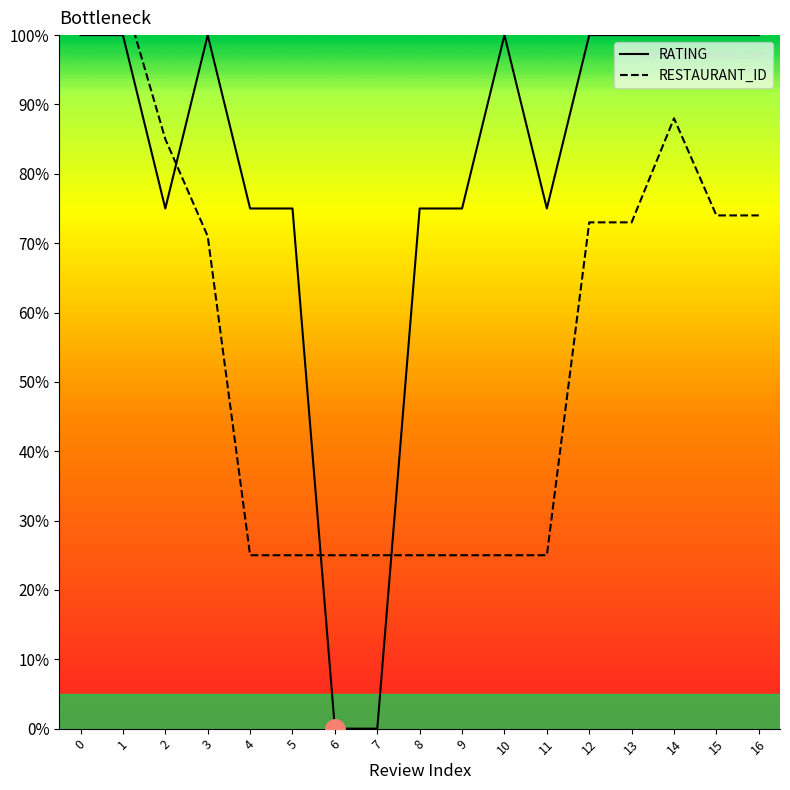

Between which two adjacent categories do RESTAURANT_ID_scaled and RATING first intersect?

2 and 3